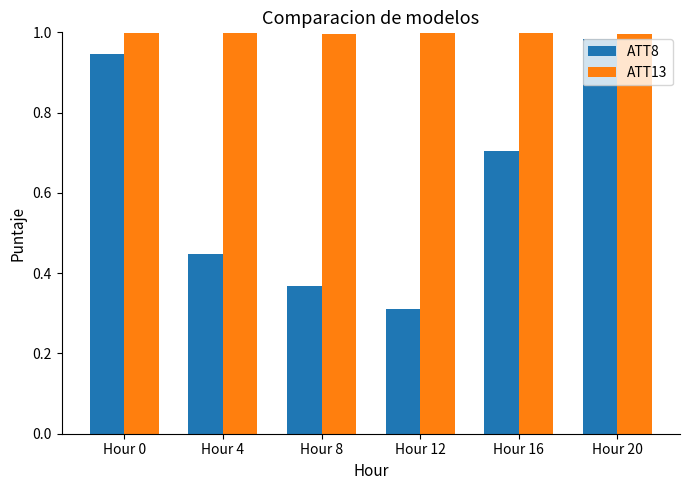

Which series has the widest spread of values?

ATT8